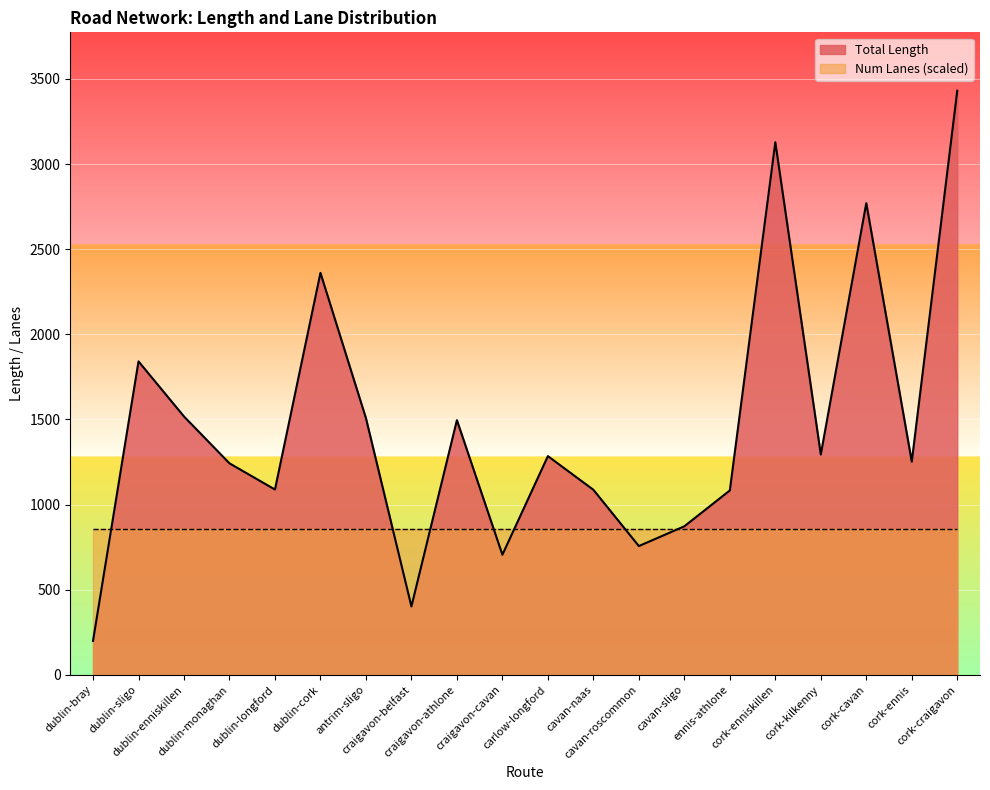

List the labels in order of value, smallest first.

dublin-bray, craigavon-belfast, craigavon-cavan, cavan-roscommon, cavan-sligo, ennis-athlone, cavan-naas, dublin-longford, dublin-monaghan, cork-ennis, carlow-longford, cork-kilkenny, craigavon-athlone, antrim-sligo, dublin-enniskillen, dublin-sligo, dublin-cork, cork-cavan, cork-enniskillen, cork-craigavon